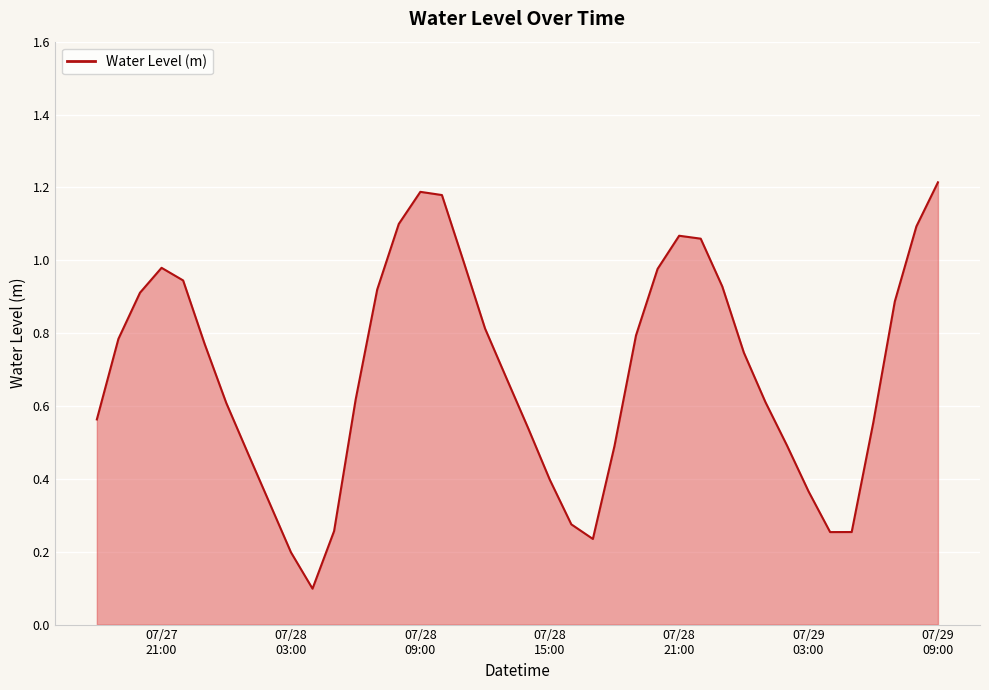

Does the chart display data point markers on the line(s)?

No